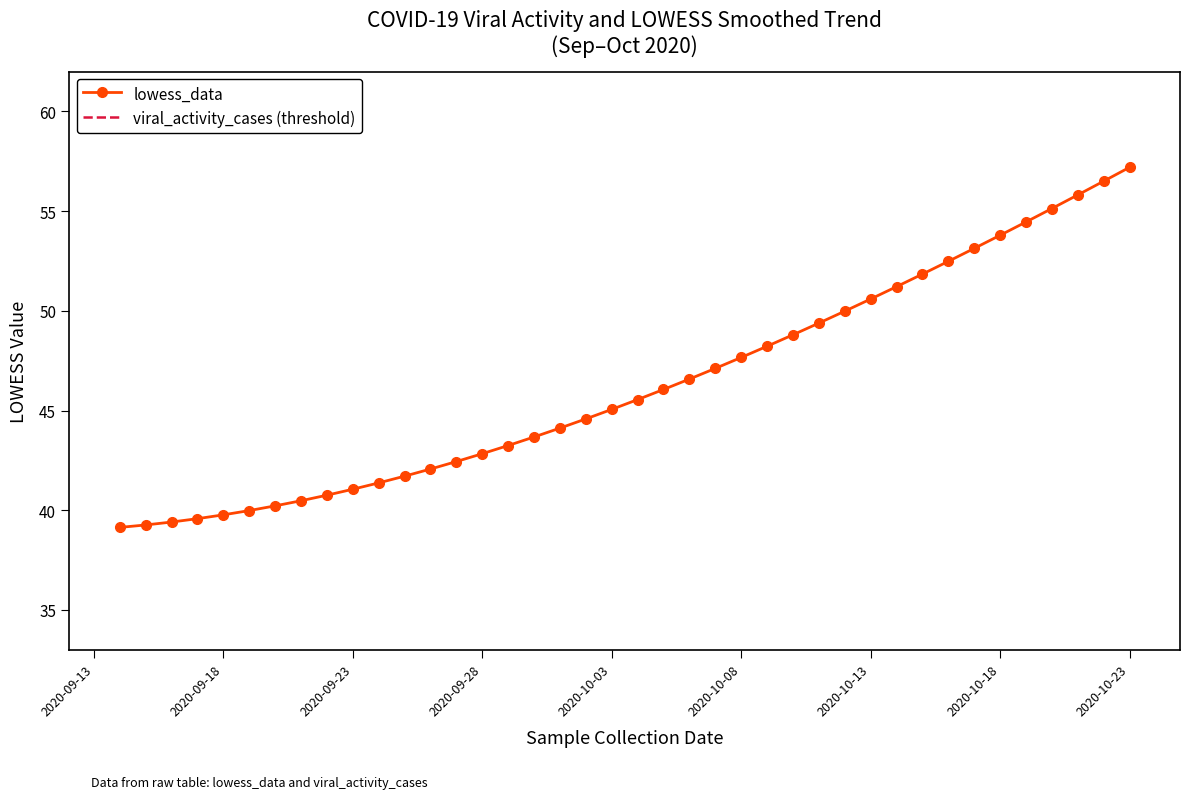

What is the label of the 8th point from the left?

2020-09-21